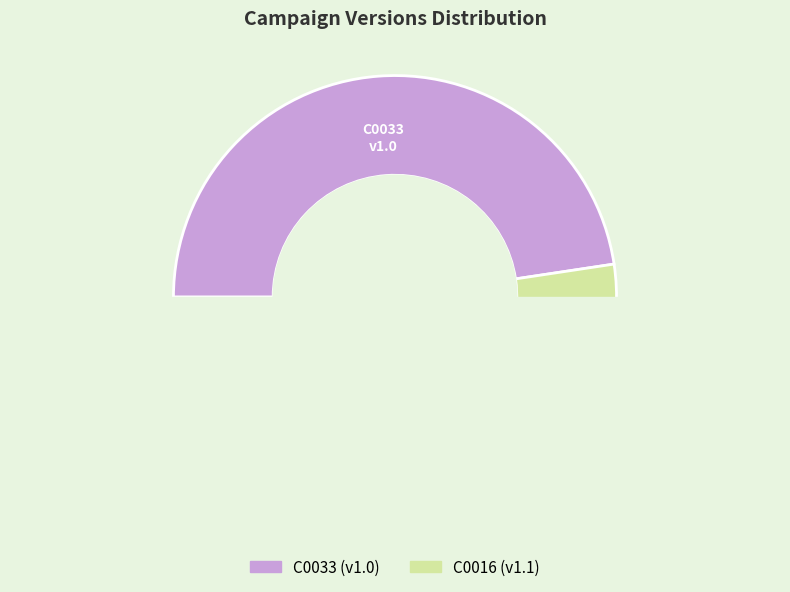

Count the number of slices in the pie.

2